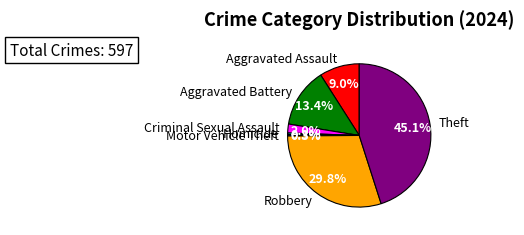

What percentage is NOT represented by Aggravated Assault?

91.0%